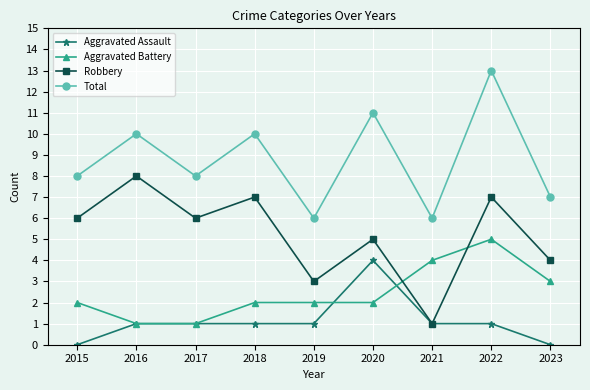

How many interior local valleys does the Robbery series have?

3